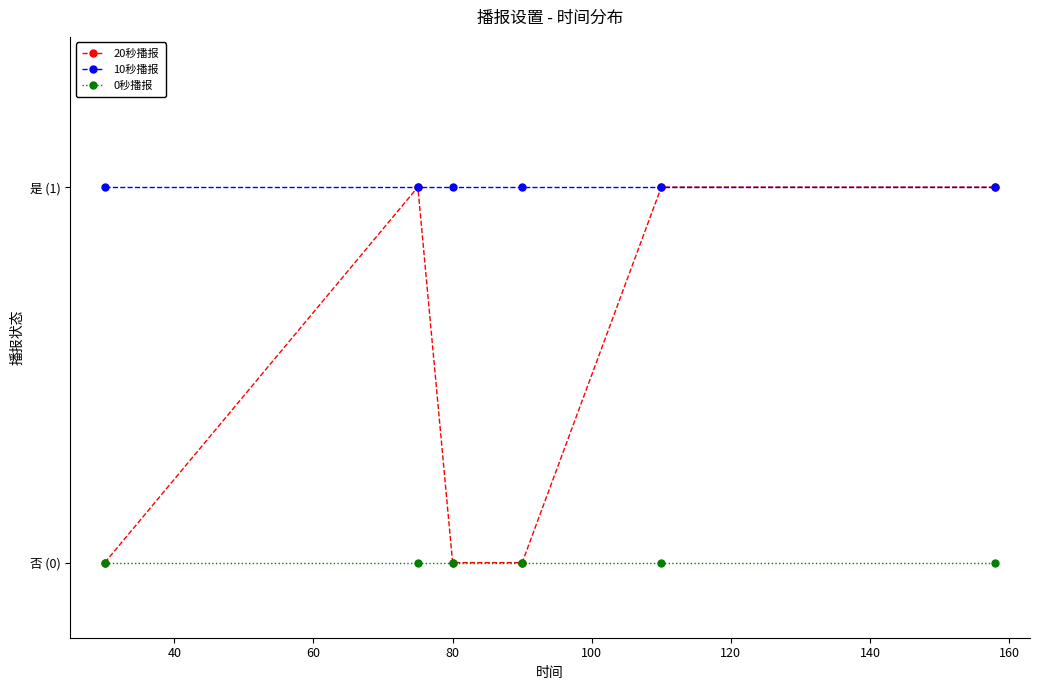

Does the chart have visible grid lines?

No